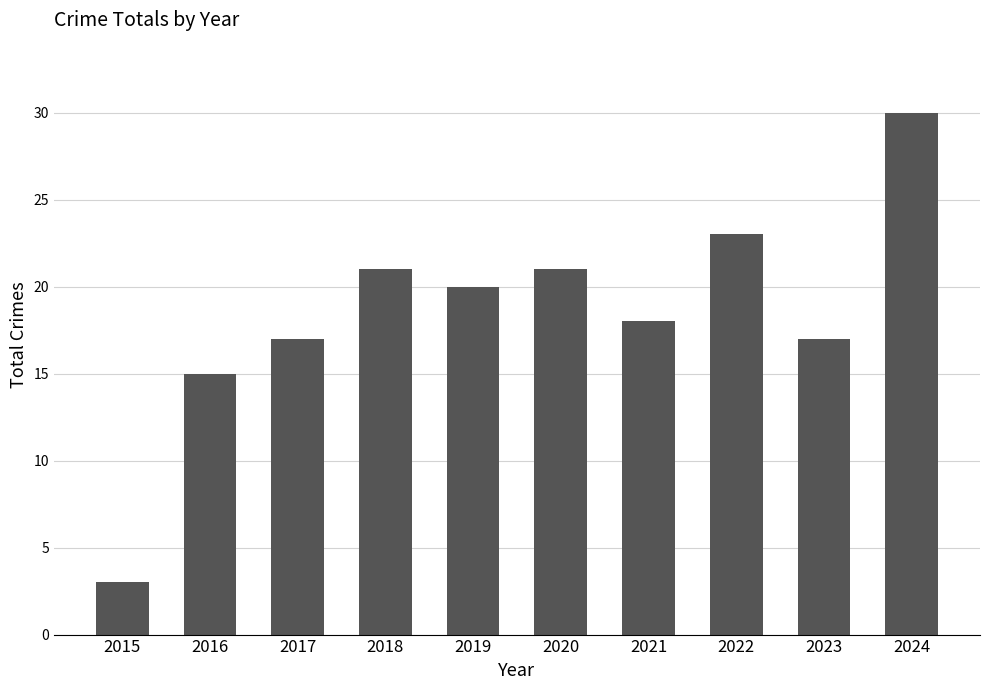

What is the ratio of the value at 2022 to the value at 2024?

0.8